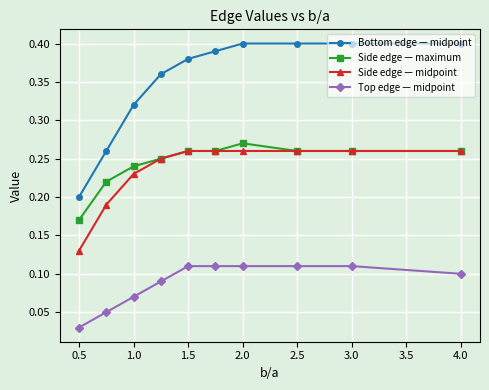

What are all the series names shown in the legend?

Bottom edge — midpoint, Side edge — maximum, Side edge — midpoint, Top edge — midpoint